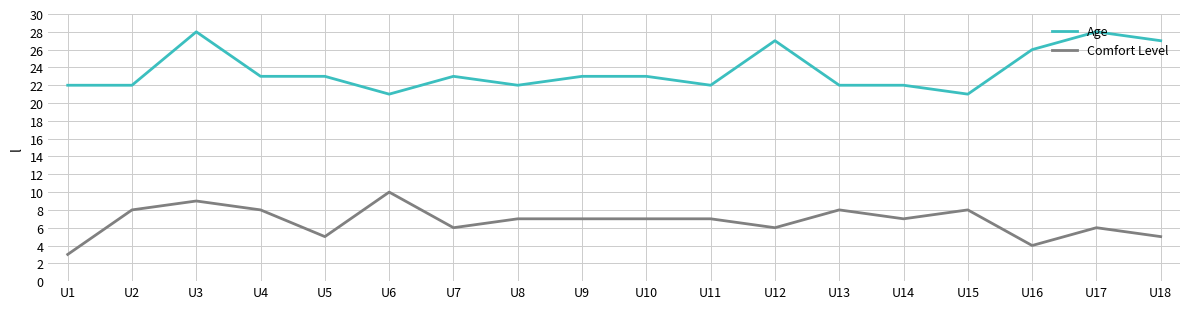

Reading left to right, what are all the values shown in this chart?

Age: U1=22	U2=22	U3=28	U4=23	U5=23	U6=21	U7=23	U8=22	U9=23	U10=23	U11=22	U12=27	U13=22	U14=22	U15=21	U16=26	U17=28	U18=27
Comfort Level: U1=3	U2=8	U3=9	U4=8	U5=5	U6=10	U7=6	U8=7	U9=7	U10=7	U11=7	U12=6	U13=8	U14=7	U15=8	U16=4	U17=6	U18=5